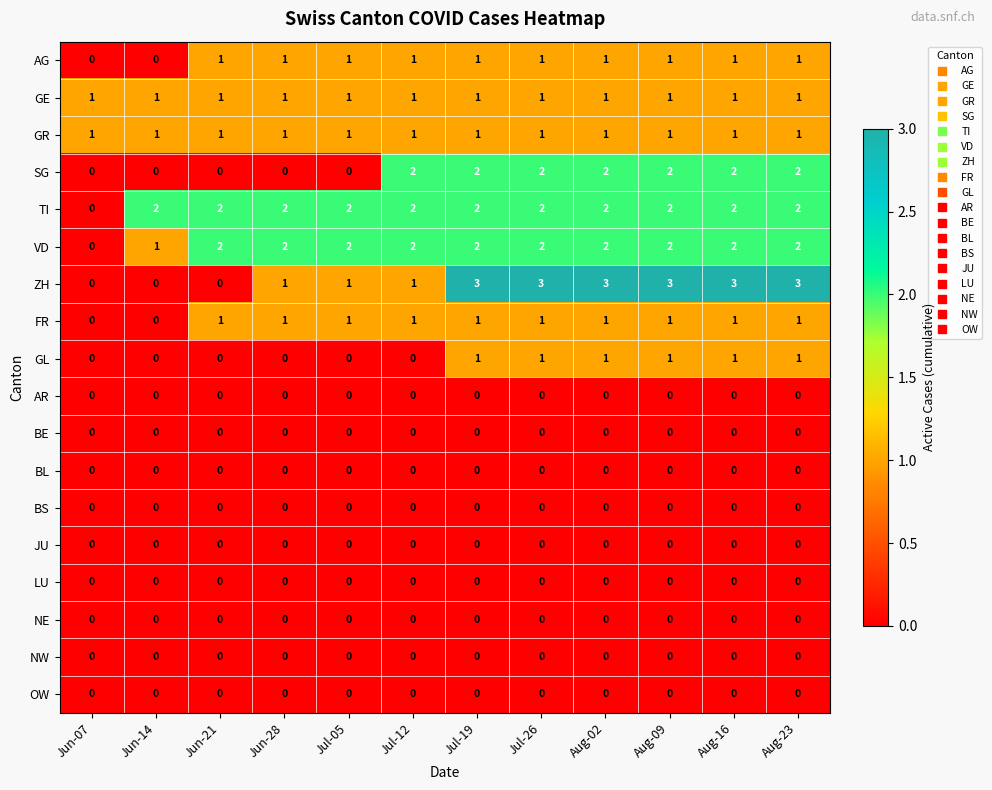

What is the difference between the highest and lowest values at Aug-16?

3